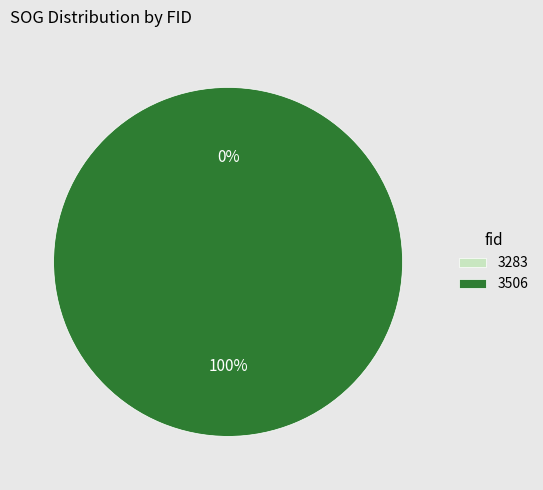

Which category has the biggest portion of the pie?

3506